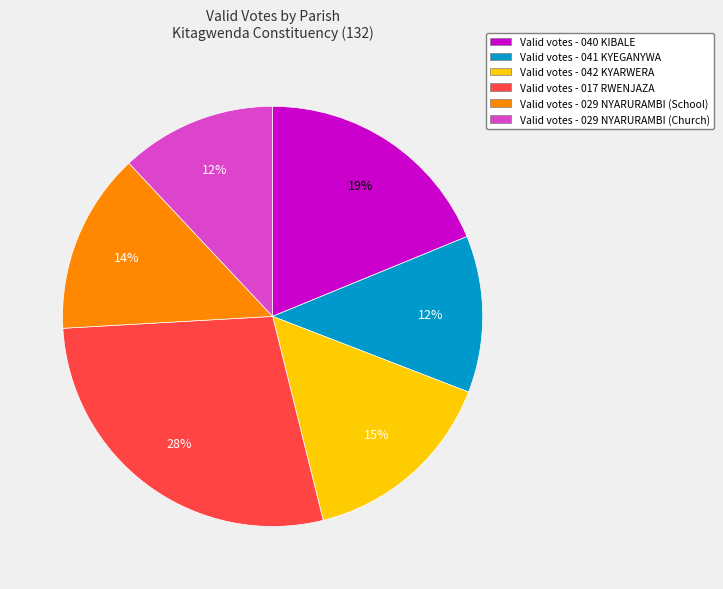

Combined, do Valid votes - 017 RWENJAZA and Valid votes - 029 NYARURAMBI (Church) account for over 50%?

No